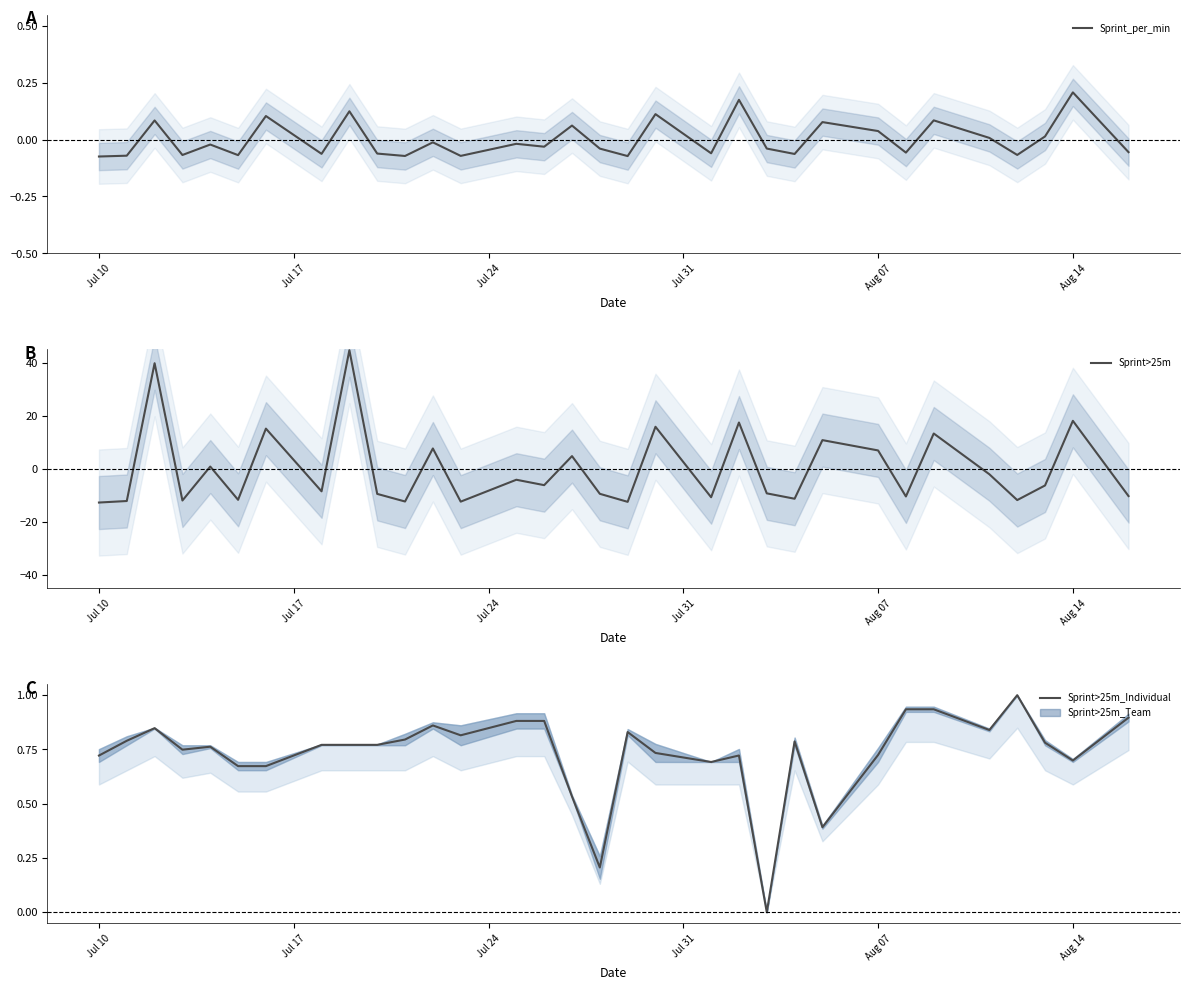

The value of Sprint>25m at Aug 07 is 6.9. True or false?

True